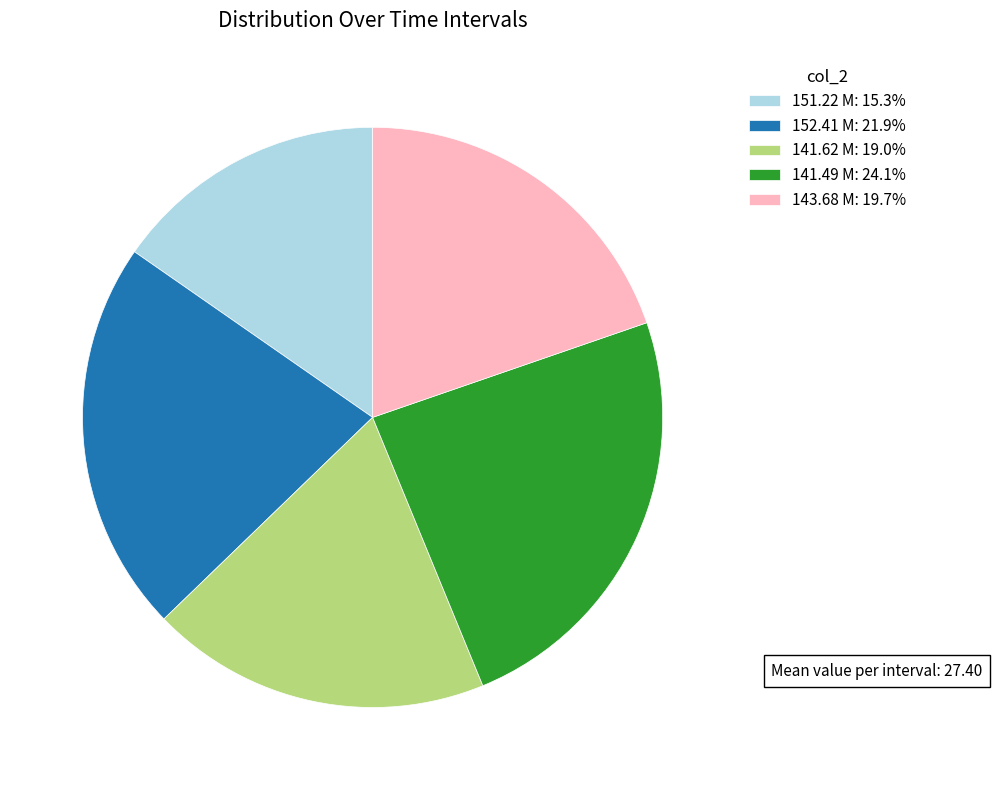

Which has a higher value, 151.22 M or 143.68 M?

143.68 M